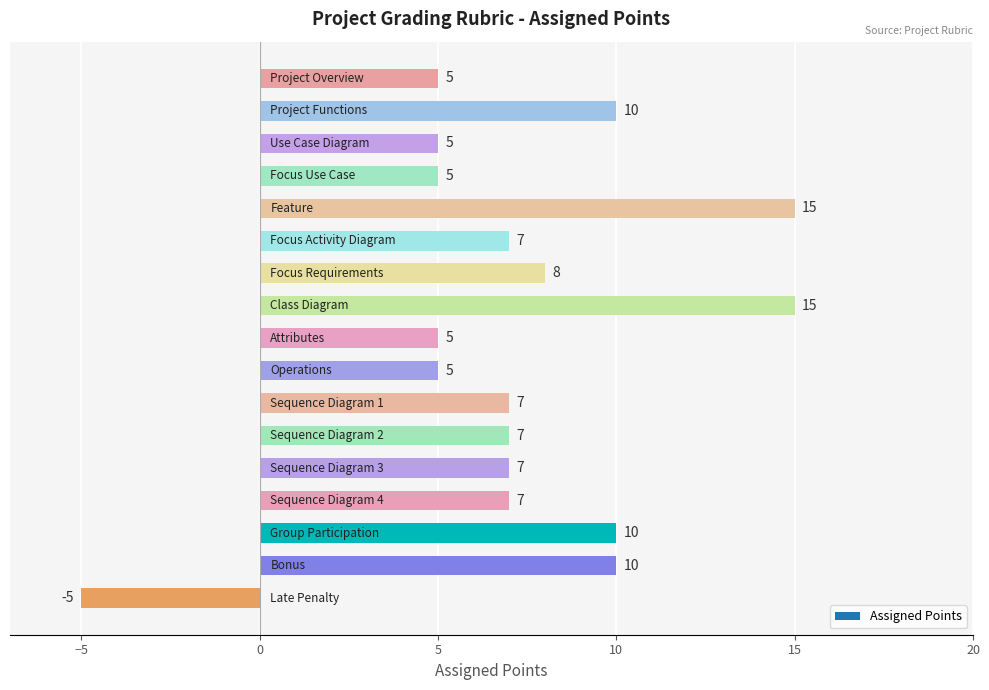

What is the difference between the maximum and minimum values?

20